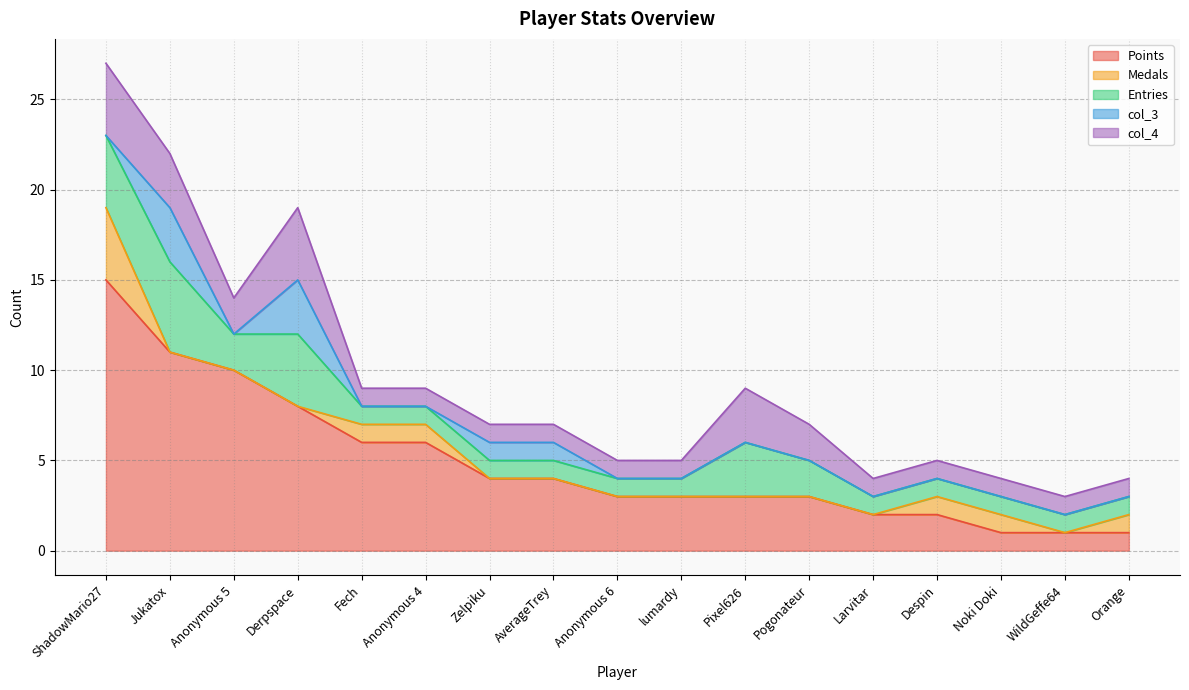

Which series has the largest total across all categories?

Points